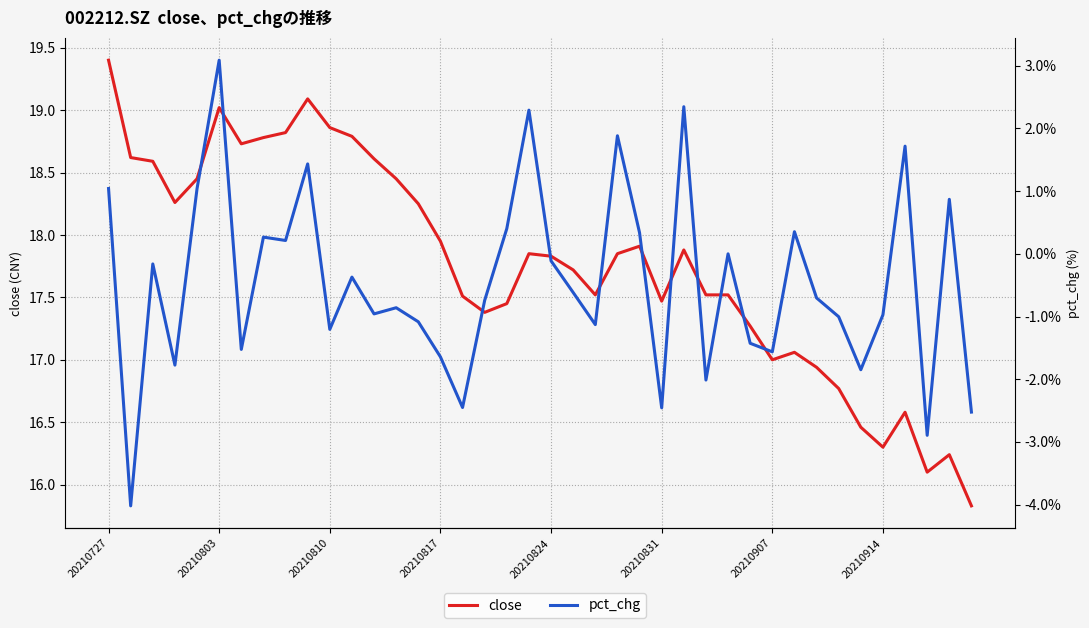

Reading left to right, what are all the values shown in this chart?

close: 19.4	18.6	18.6	18.3	18.4	19.0	18.7	18.8	18.8	19.1	18.9	18.8	18.6	18.4	18.2	17.9	17.5	17.4	17.4	17.9	17.8	17.7	17.5	17.9	17.9	17.5	17.9	17.5	17.5	17.3	17.0	17.1	16.9	16.8	16.5	16.3	16.6	16.1	16.2	15.8
pct_chg: 1.0	-4.0	-0.2	-1.8	1.0	3.1	-1.5	0.3	0.2	1.4	-1.2	-0.4	-1.0	-0.9	-1.1	-1.6	-2.5	-0.7	0.4	2.3	-0.1	-0.6	-1.1	1.9	0.3	-2.5	2.3	-2.0	0.0	-1.4	-1.6	0.4	-0.7	-1.0	-1.8	-1.0	1.7	-2.9	0.9	-2.5